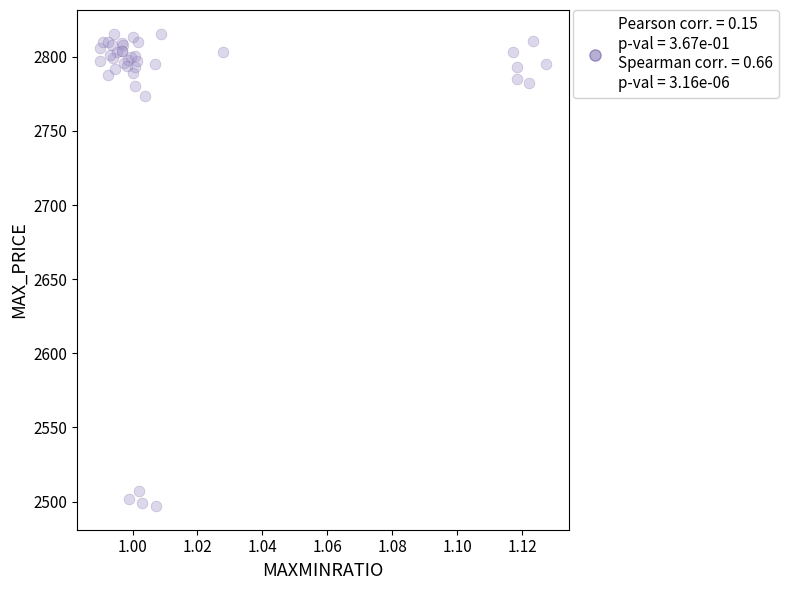

What Y value in the scatter plot is closest to 2656?

2773.8